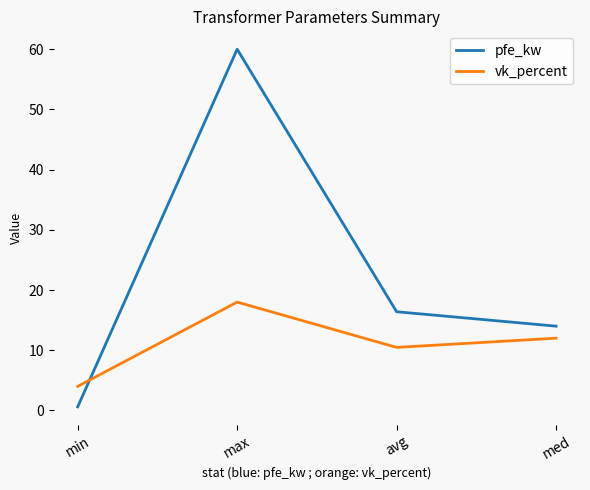

Reading left to right, extract all data points from this chart.

pfe_kw: 0.6	60.0	16.4	14.0
vk_percent: 4.0	18.0	10.5	12.0